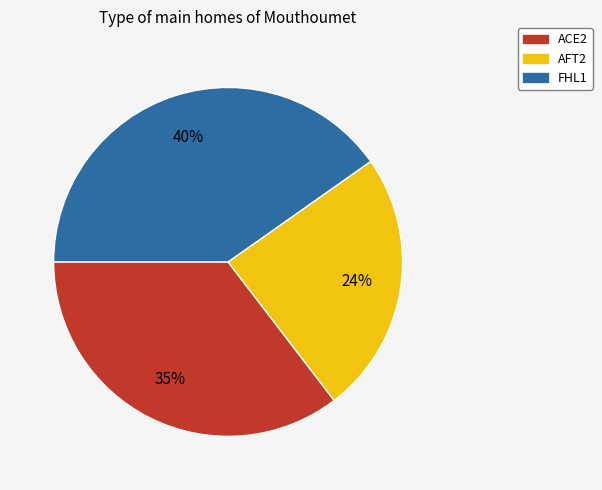

To the nearest percent, what is the difference between the ACE2 and FHL1 slice percentages?

5%